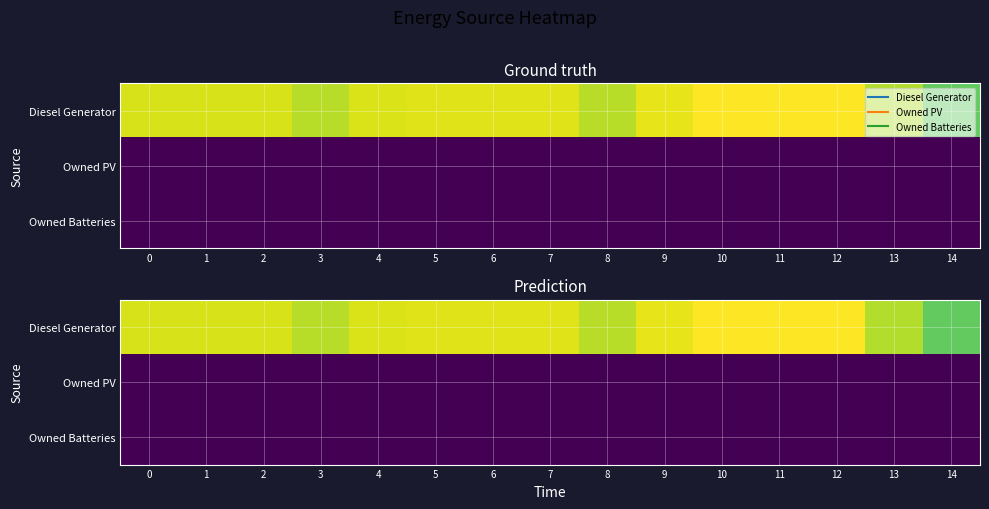

What is the difference between the highest and lowest values at 3?

389